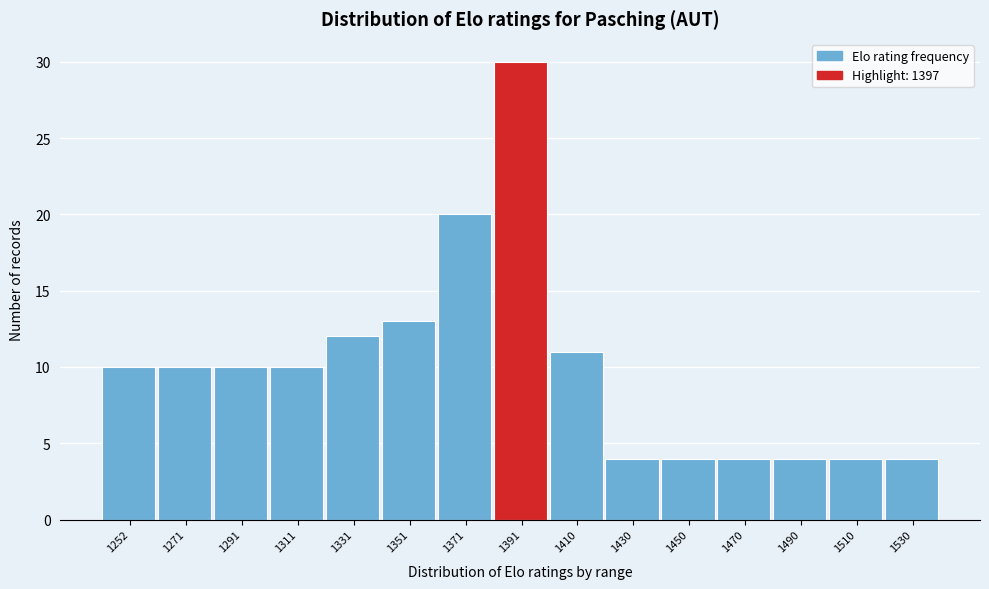

Reading right to left, extract all data points from this chart.

1530=4	1510=4	1490=4	1470=4	1450=4	1430=4	1410=11	1391=30	1371=20	1351=13	1331=12	1311=10	1291=10	1271=10	1252=10